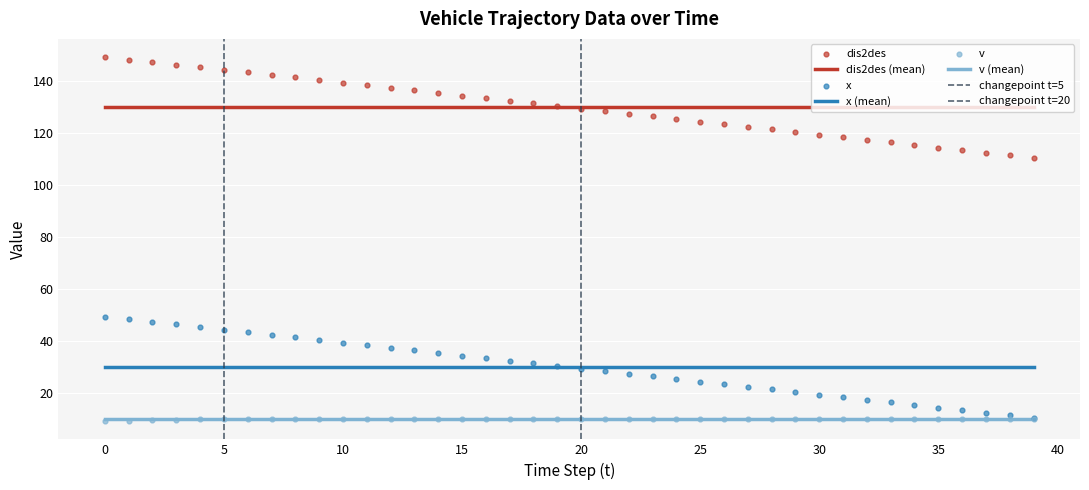

What are all the series names shown in the legend?

dis2des, x, v